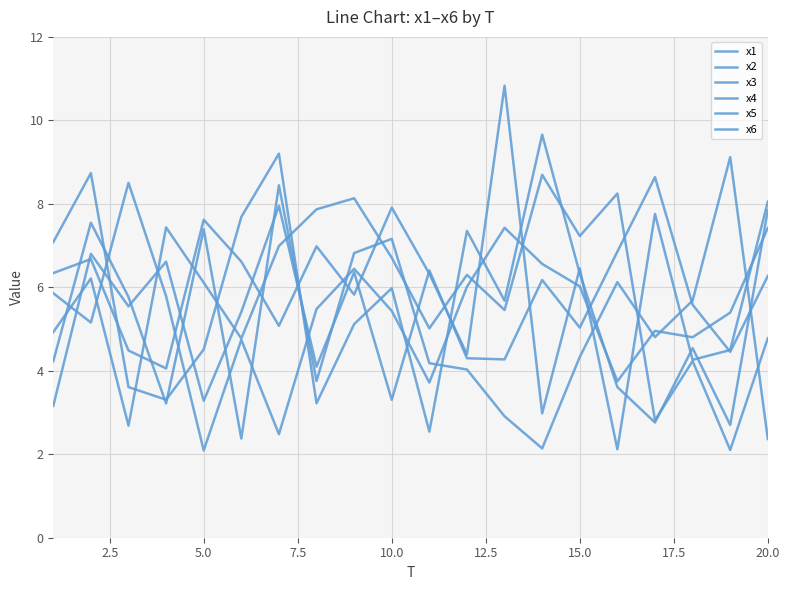

How many categories are shown in the chart?

20